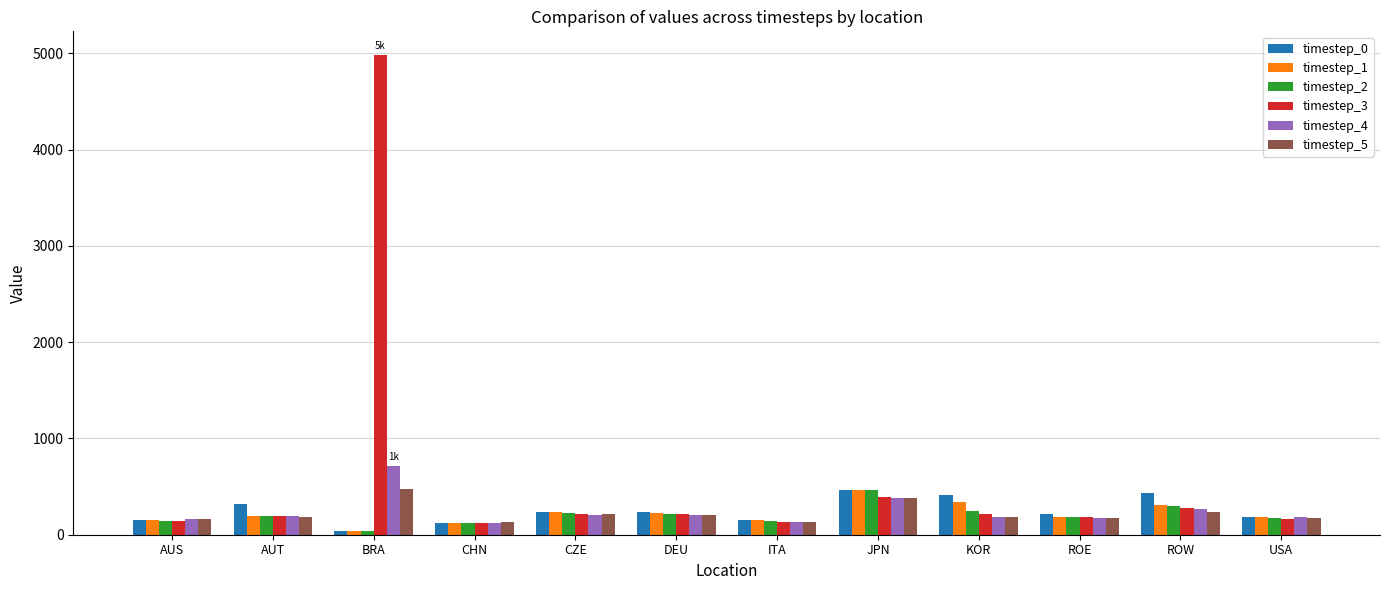

What is the sum of the timestep_4 values at CZE and AUS?

365.1